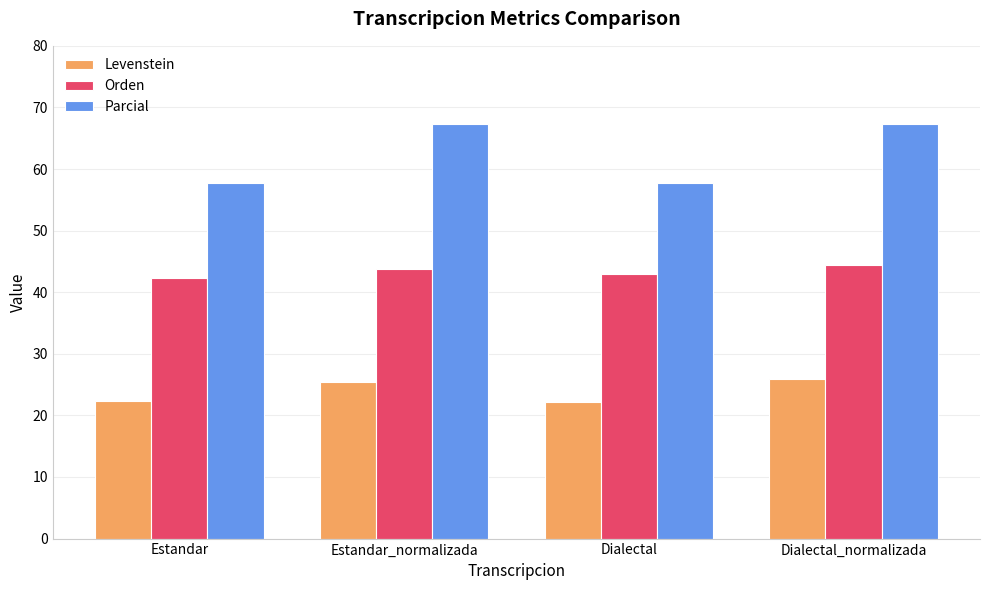

The value of Orden at Estandar is 42.4. True or false?

True